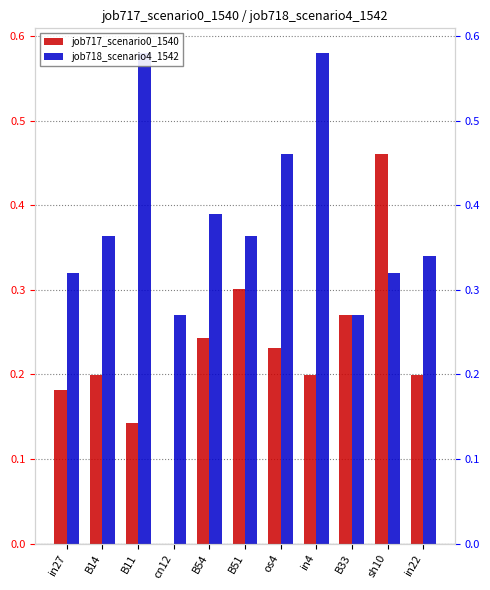

How many positive values does the job717_scenario0_1540 series have?

10